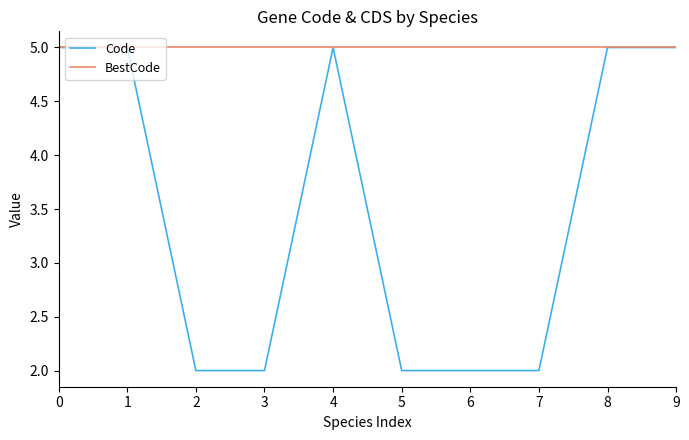

Rank the series at 7 from highest to lowest value.

BestCode, Code